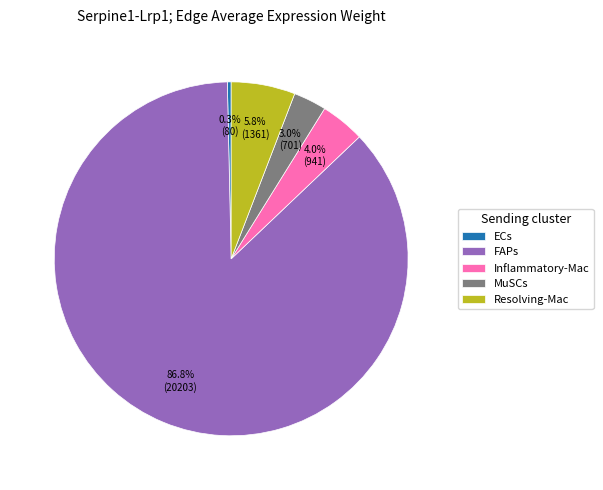

What is the smallest slice in the pie chart?

ECs